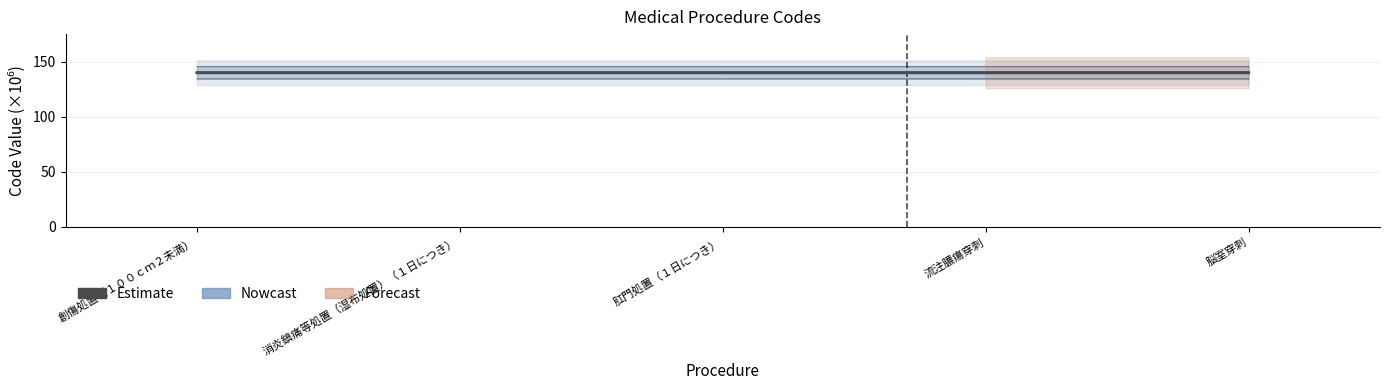

The chart shows a value of 29.4 at 創傷処置（１００ｃｍ２未満）. True or false?

False